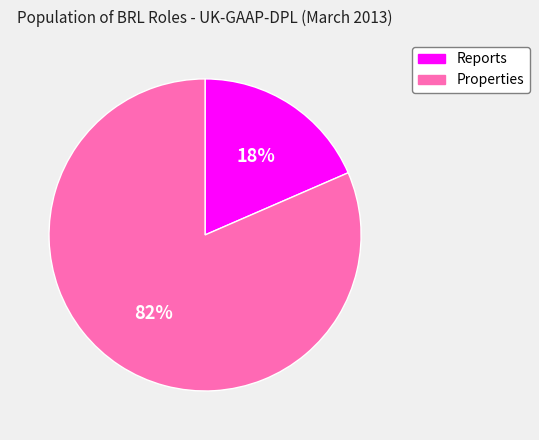

Combined, do Reports and Properties account for over 50%?

Yes